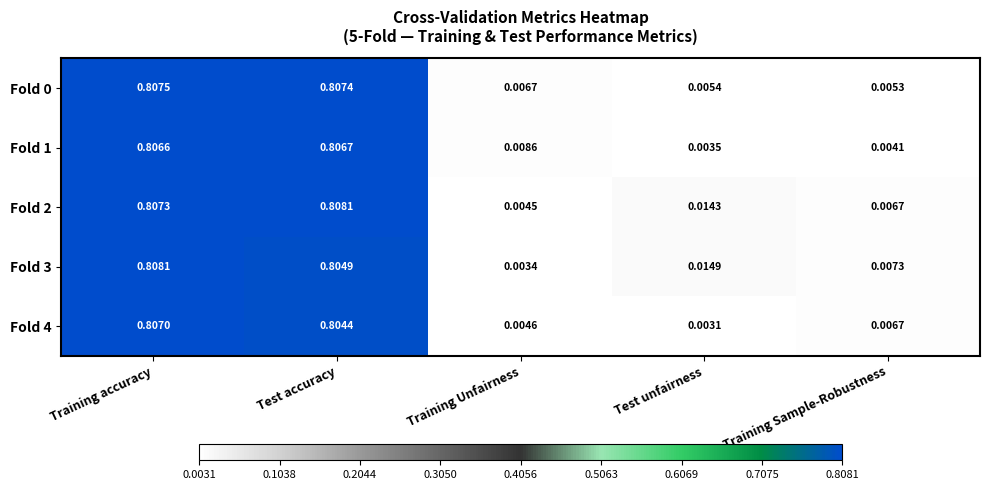

Which series has the widest spread of values?

Fold 3